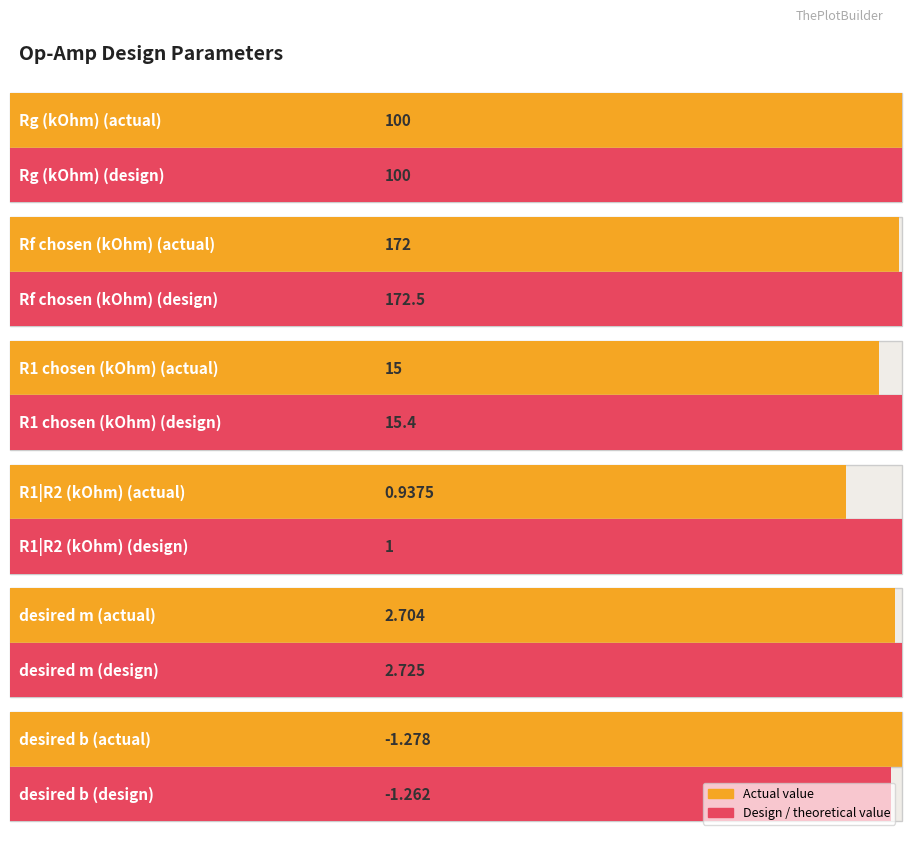

At how many categories does at least one series exceed 31?

2